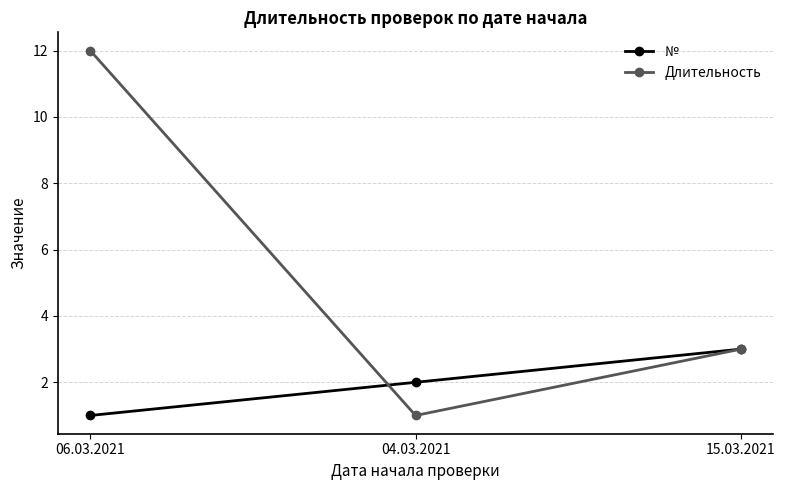

What is the maximum value shown in the chart?

12